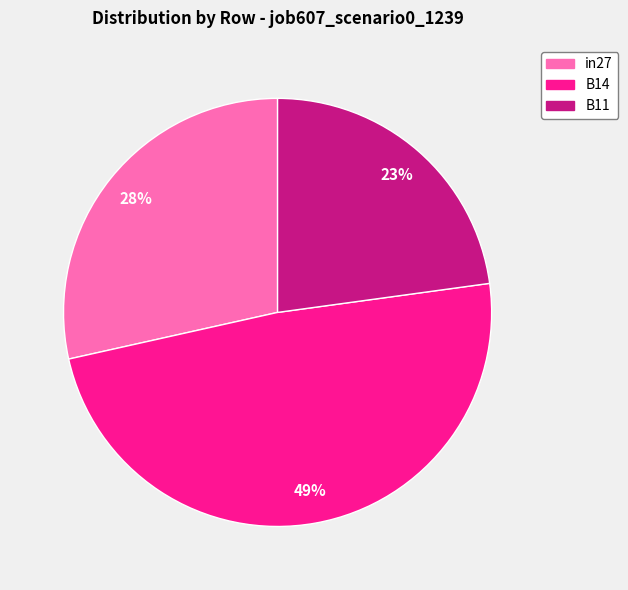

What percentage is the B14 slice, to the nearest percent?

49%